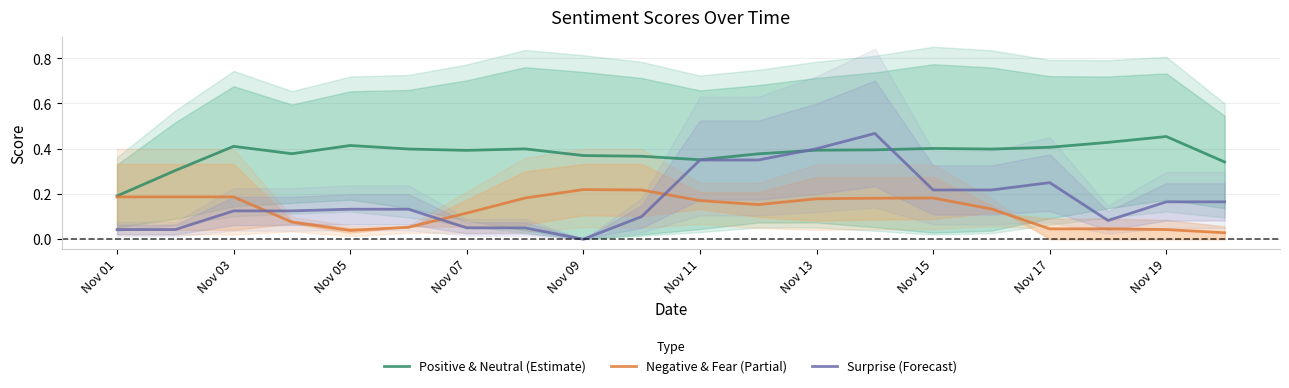

What is the average value of the Positive & Neutral (Estimate) series?

0.4